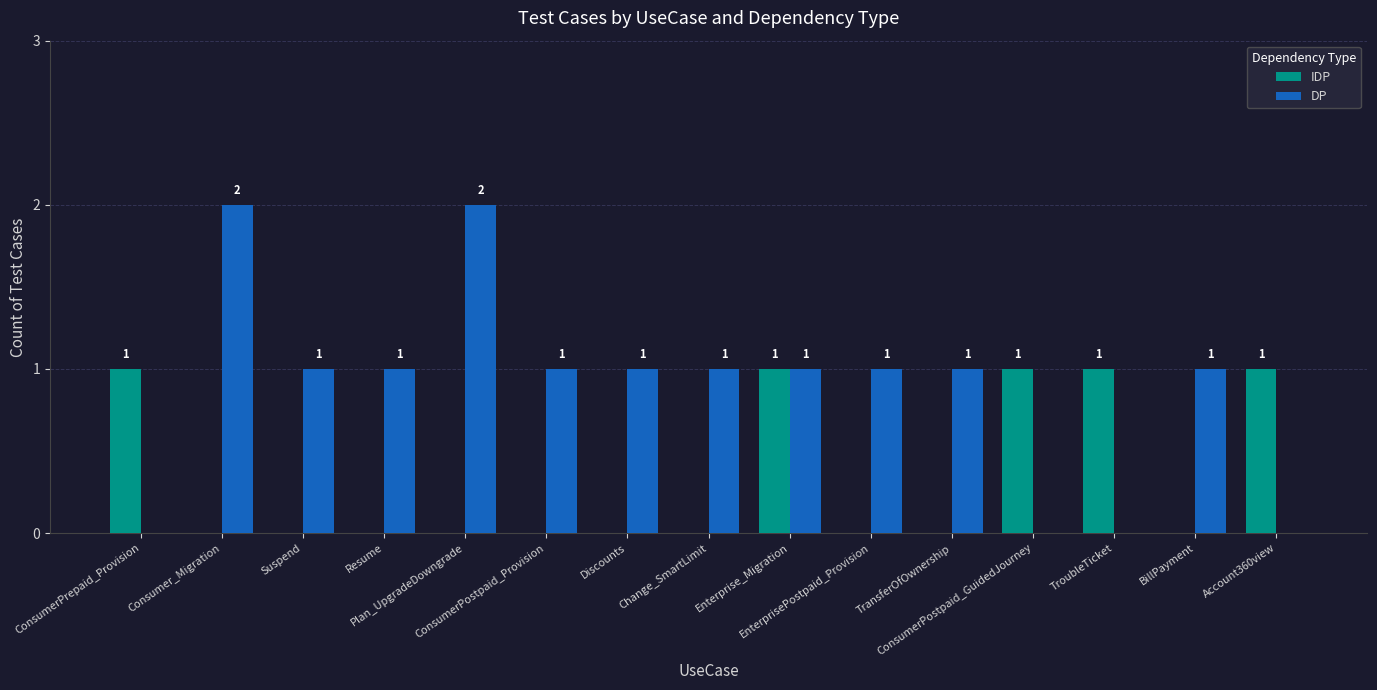

The DP series shows 2 at BillPayment. True or false?

False